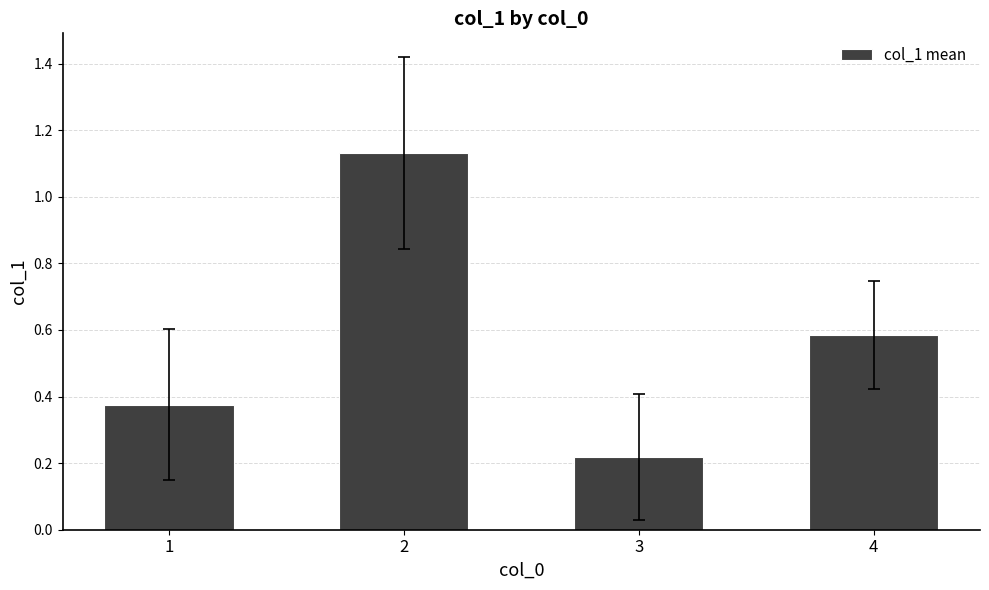

Read the value at 4.

0.6